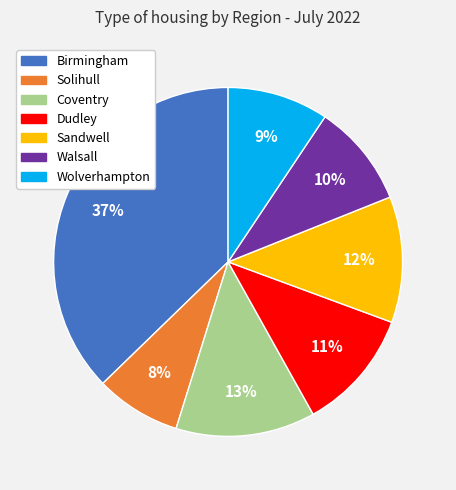

Between Sandwell and Walsall, which is larger?

Sandwell